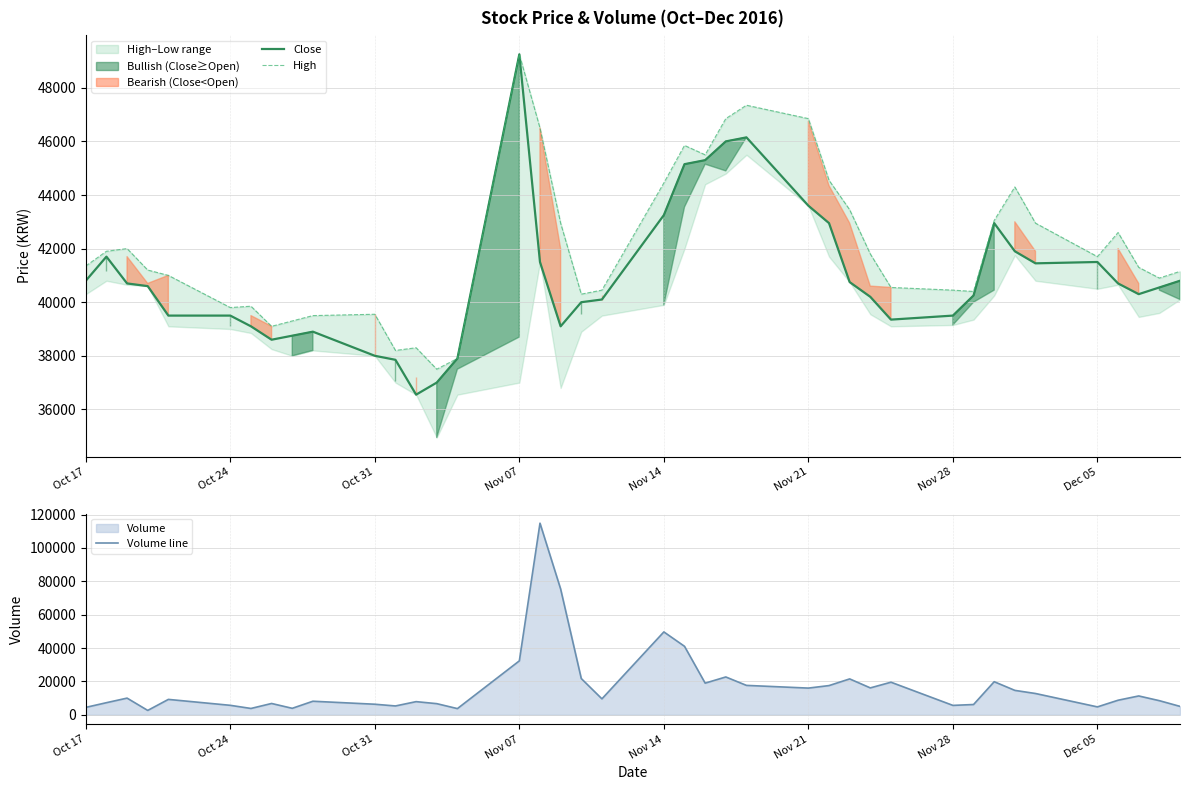

What is the value of the High point at the 16th from the left?

49250